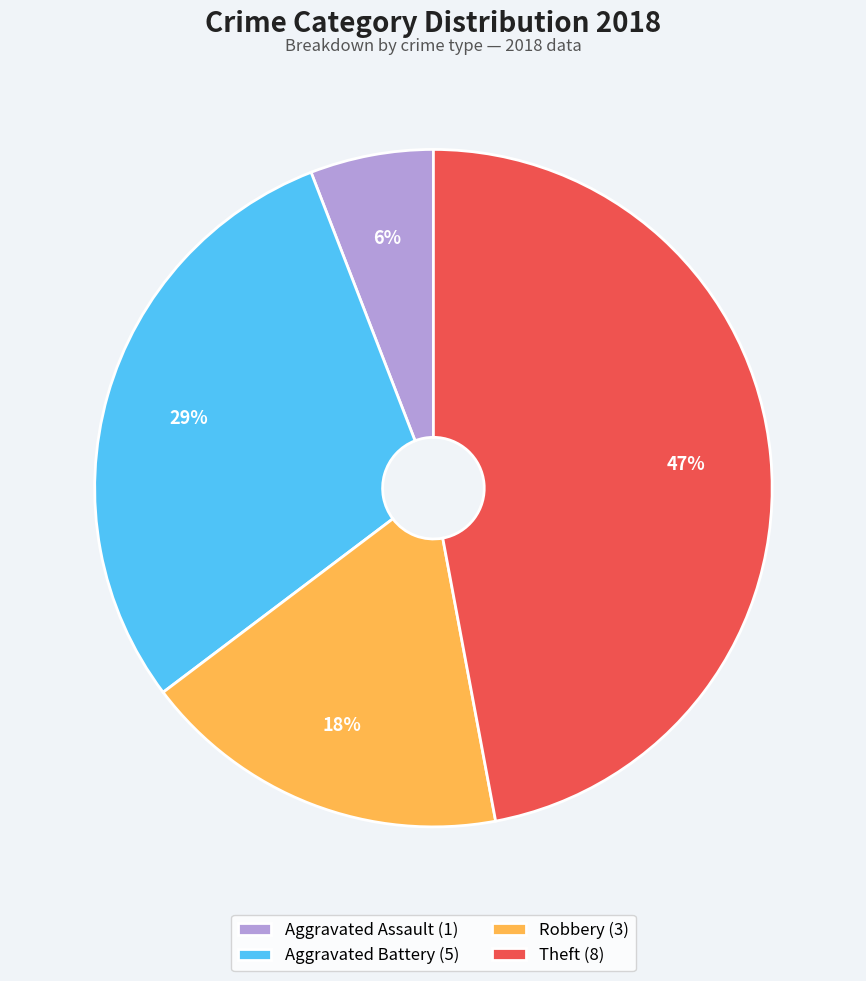

Which category has the smallest portion of the pie?

Aggravated Assault